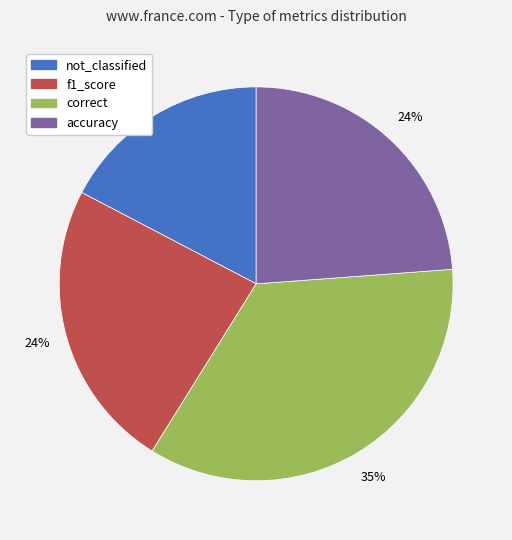

The not_classified slice represents 23% of the pie. True or false?

False